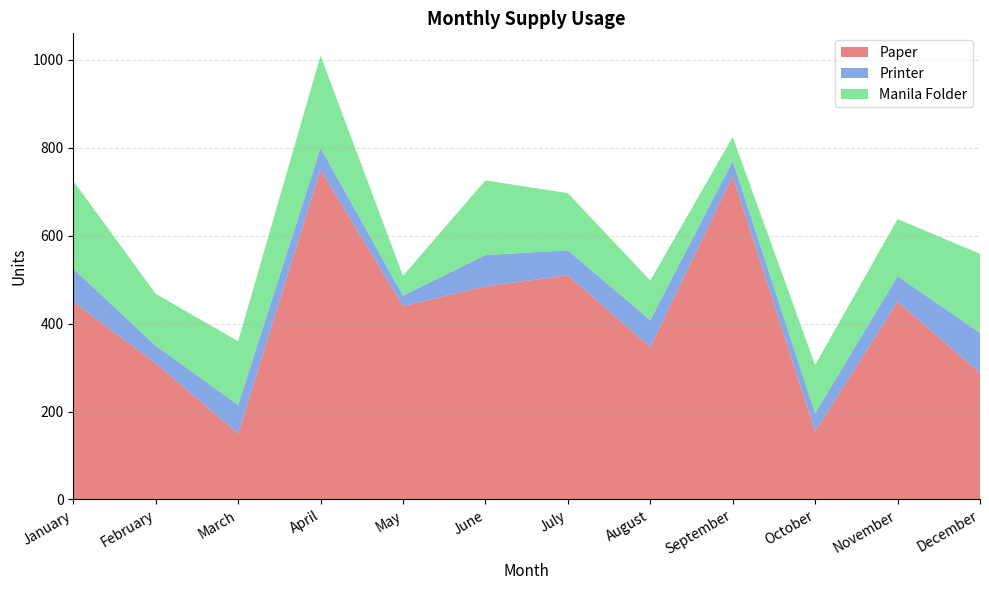

Reading right to left, transcribe all the data shown in this chart.

Paper: 288	450	155	736	347	510	485	440	750	150	310	450
Printer: 91	58	41	34	61	57	71	24	50	65	40	75
Manila Folder: 180	130	110	55	90	130	170	45	210	145	118	200